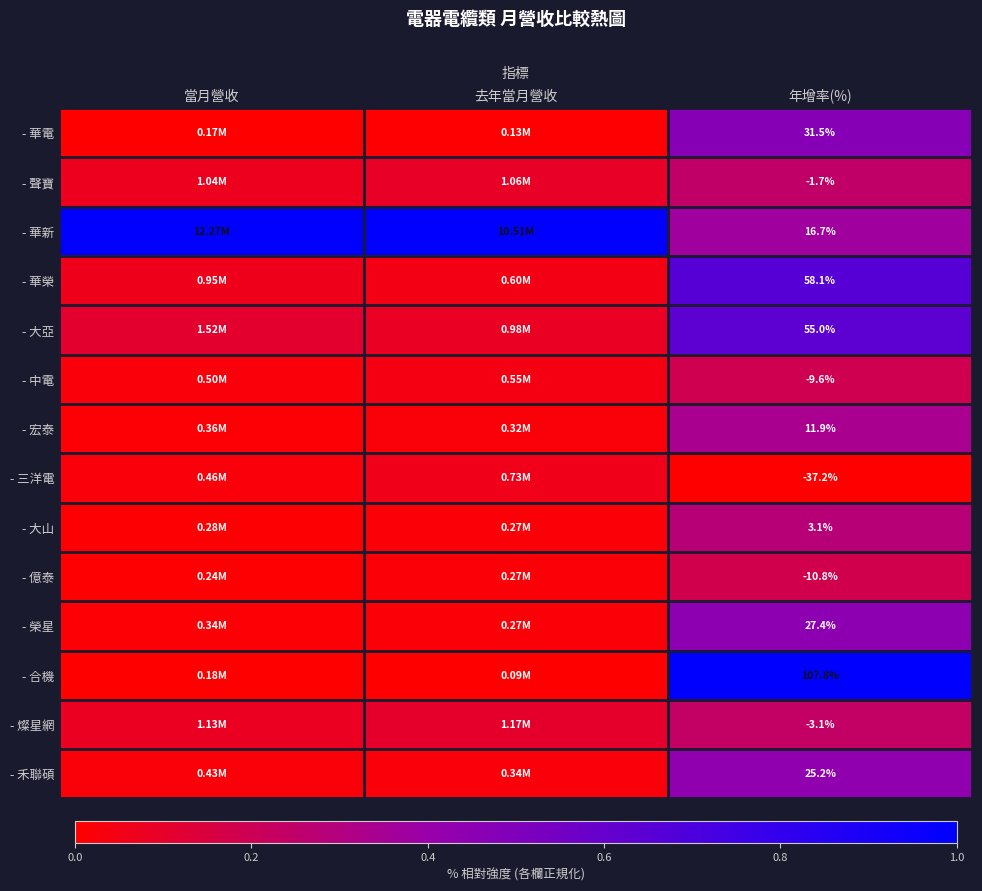

Rank the series at 年增率(%) from highest to lowest value.

- 合機, - 華榮, - 大亞, - 華電, - 榮星, - 禾聯碩, - 華新, - 宏泰, - 大山, - 聲寶, - 燦星網, - 中電, - 億泰, - 三洋電